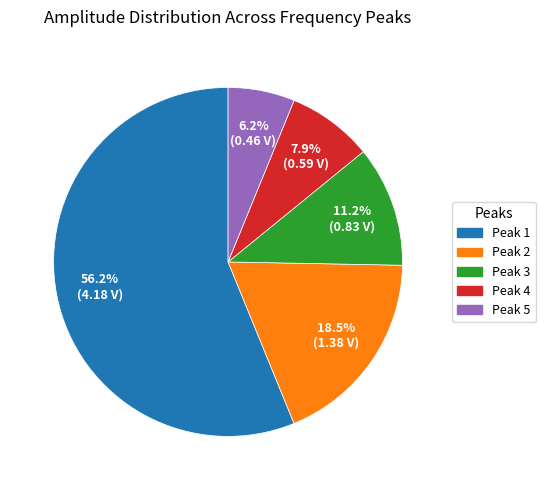

Which category has the biggest portion of the pie?

Peak 1